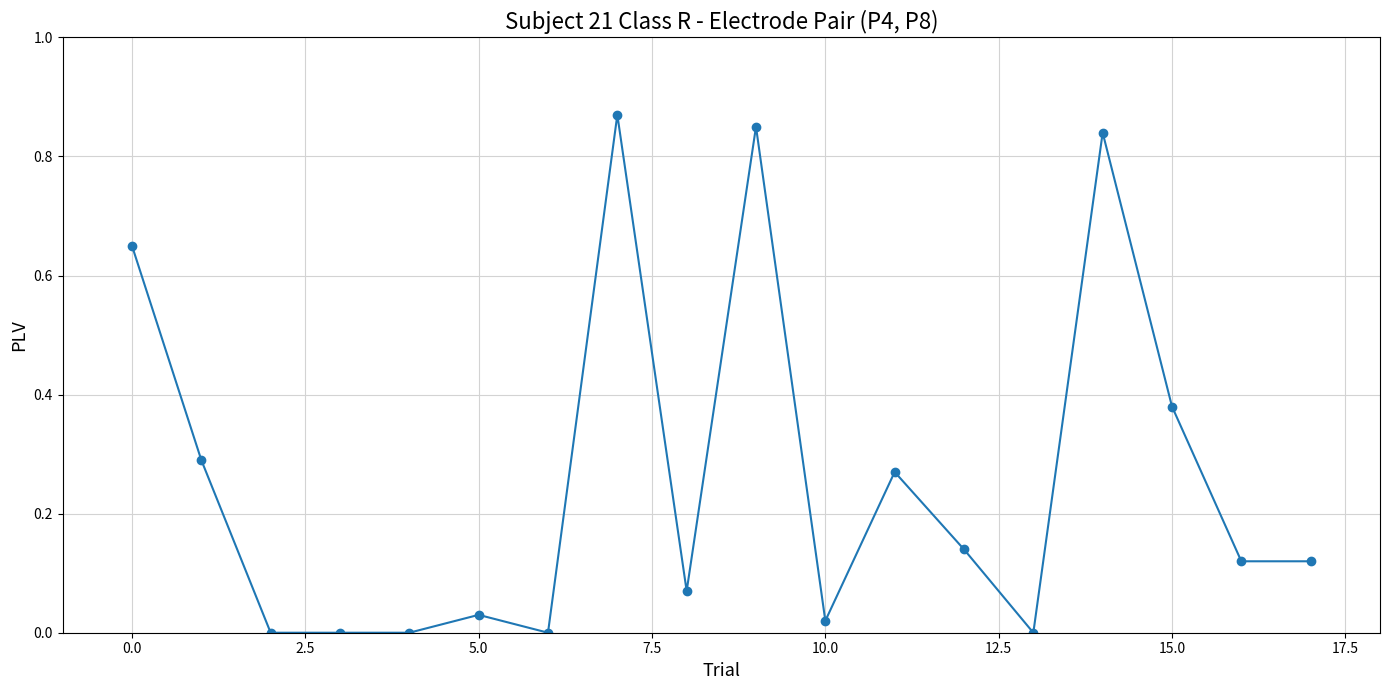

What is the sum of all values?

4.7